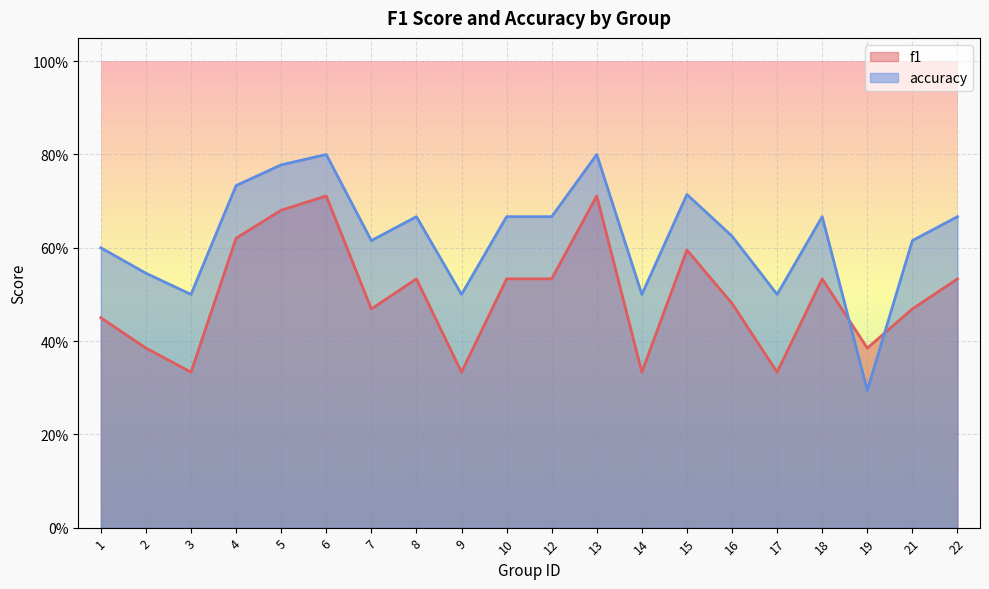

Between which two adjacent categories do f1 and accuracy first intersect?

18 and 19